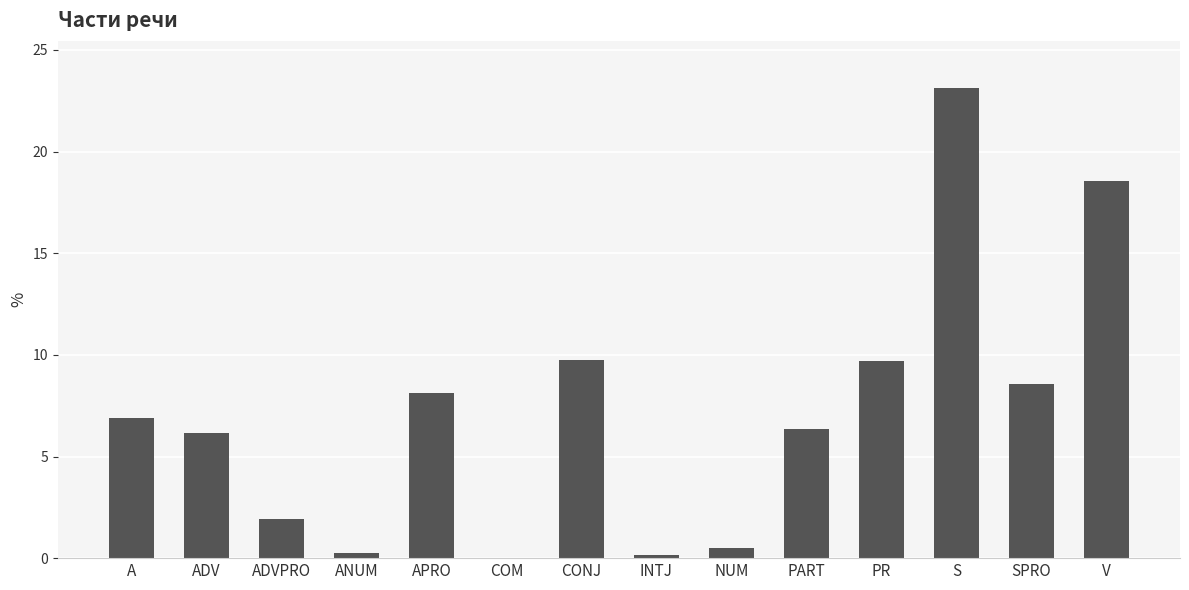

How many data points are above 6?

9